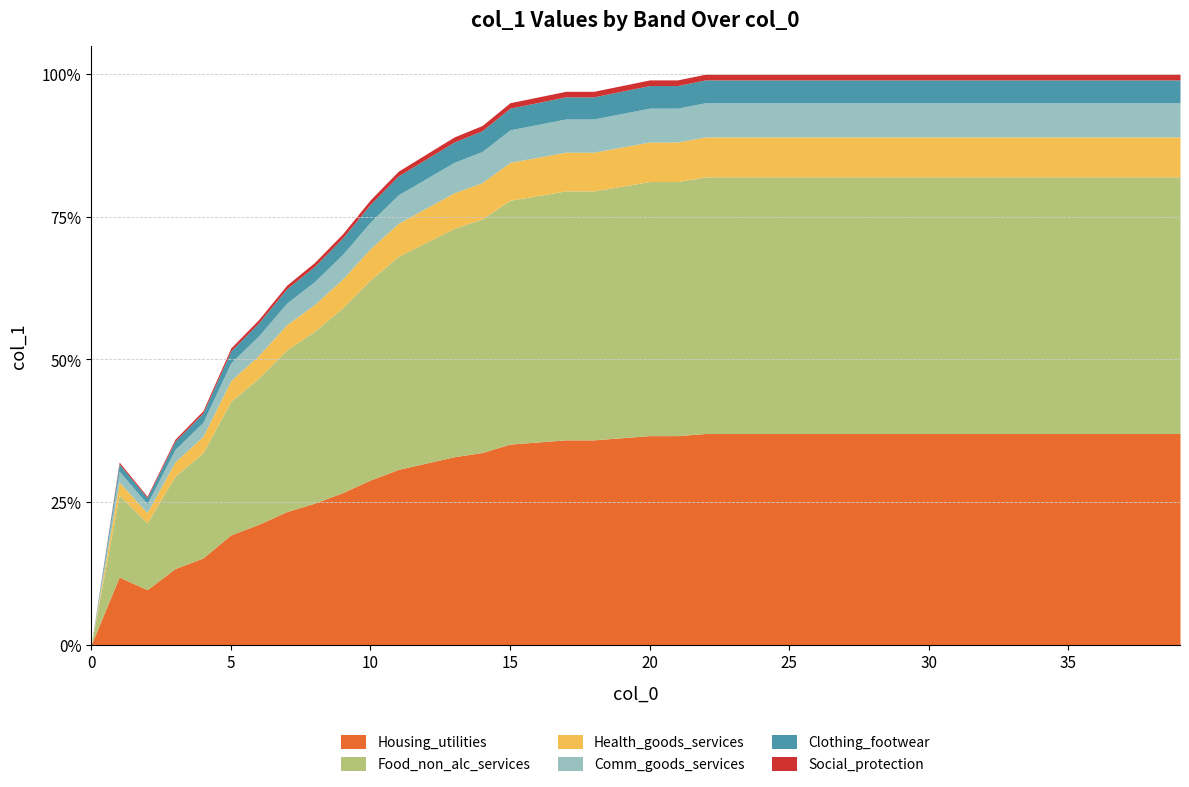

Reading left to right, what are all the values shown in this chart?

0=0.0	1=0.3	2=0.3	3=0.4	4=0.4	5=0.5	6=0.6	7=0.6	8=0.7	9=0.7	10=0.8	11=0.8	12=0.9	13=0.9	14=0.9	15=0.9	16=1.0	17=1.0	18=1.0	19=1.0	20=1.0	21=1.0	22=1.0	23=1.0	24=1.0	25=1.0	26=1.0	27=1.0	28=1.0	29=1.0	30=1.0	31=1.0	32=1.0	33=1.0	34=1.0	35=1.0	36=1.0	37=1.0	38=1.0	39=1.0